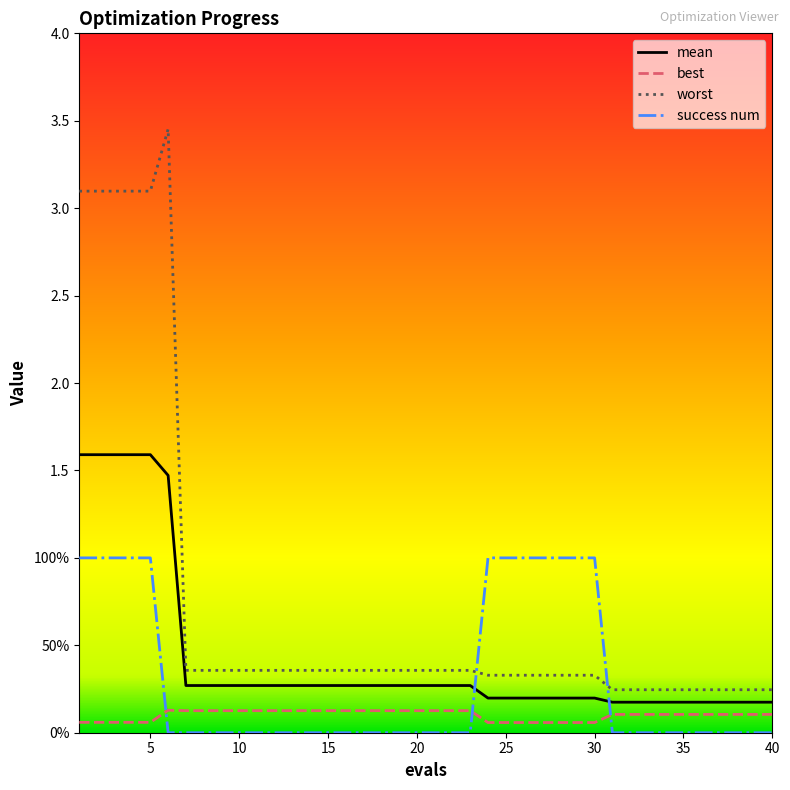

Reading left to right, extract all data points from this chart.

mean: 1.6	1.6	1.6	1.6	1.6	1.5	0.3	0.3	0.3	0.3	0.3	0.3	0.3	0.3	0.3	0.3	0.3	0.3	0.3	0.3	0.3	0.3	0.3	0.2	0.2	0.2	0.2	0.2	0.2	0.2	0.2	0.2	0.2	0.2	0.2	0.2	0.2	0.2	0.2	0.2
best: 0.1	0.1	0.1	0.1	0.1	0.1	0.1	0.1	0.1	0.1	0.1	0.1	0.1	0.1	0.1	0.1	0.1	0.1	0.1	0.1	0.1	0.1	0.1	0.1	0.1	0.1	0.1	0.1	0.1	0.1	0.1	0.1	0.1	0.1	0.1	0.1	0.1	0.1	0.1	0.1
worst: 3.1	3.1	3.1	3.1	3.1	3.5	0.4	0.4	0.4	0.4	0.4	0.4	0.4	0.4	0.4	0.4	0.4	0.4	0.4	0.4	0.4	0.4	0.4	0.3	0.3	0.3	0.3	0.3	0.3	0.3	0.2	0.2	0.2	0.2	0.2	0.2	0.2	0.2	0.2	0.2
success num: 1.0	1.0	1.0	1.0	1.0	0.0	0.0	0.0	0.0	0.0	0.0	0.0	0.0	0.0	0.0	0.0	0.0	0.0	0.0	0.0	0.0	0.0	0.0	1.0	1.0	1.0	1.0	1.0	1.0	1.0	0.0	0.0	0.0	0.0	0.0	0.0	0.0	0.0	0.0	0.0